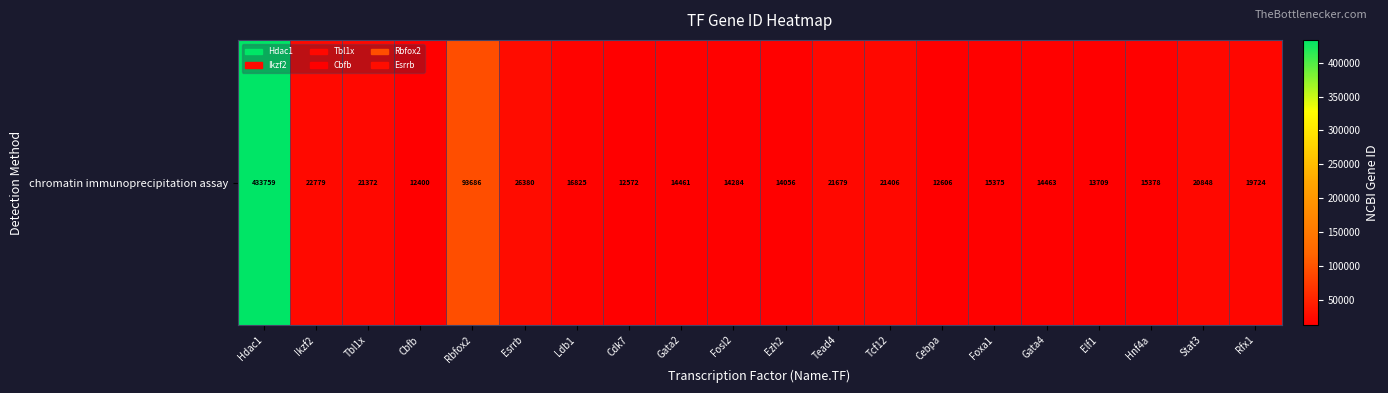

Rank the categories by value from lowest to highest.

Cbfb, Cdk7, Cebpa, Elf1, Ezh2, Fosl2, Gata2, Gata4, Foxa1, Hnf4a, Ldb1, Rfx1, Stat3, Tbl1x, Tcf12, Tead4, Ikzf2, Esrrb, Rbfox2, Hdac1